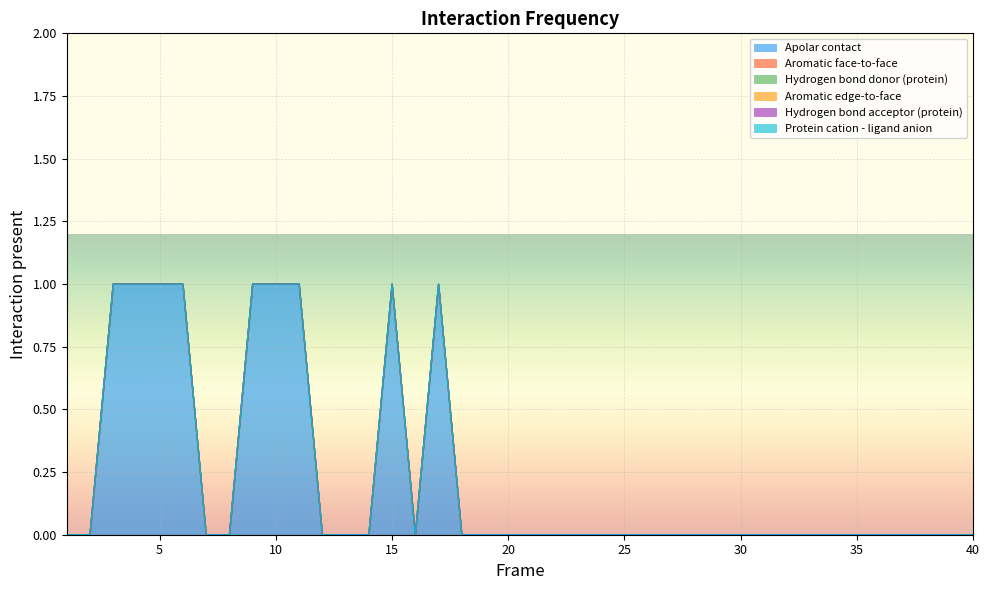

Which series has the widest spread of values?

Apolar contact